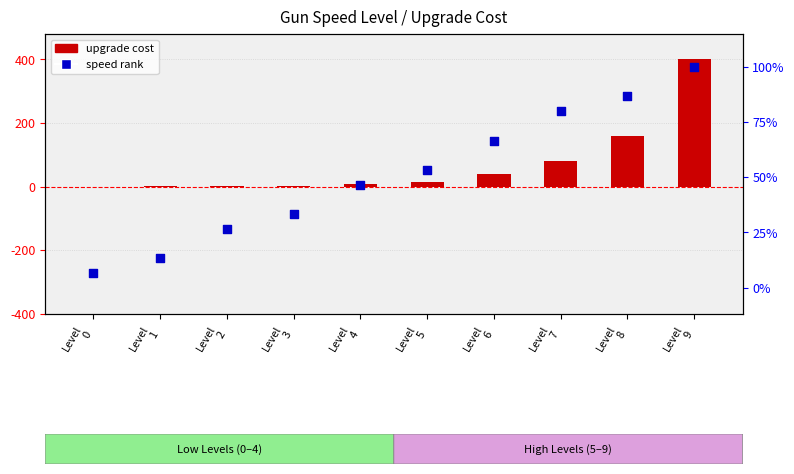

At how many categories does at least one series exceed 289?

1